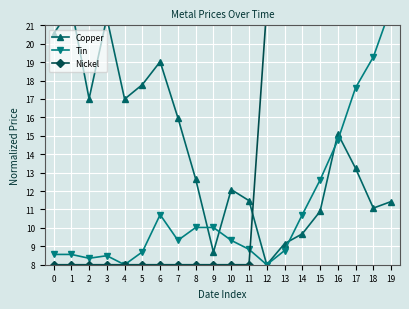

Reading left to right, list all the values displayed in this chart.

Copper: 20.5	22.0	17.0	21.4	17.0	17.8	19.0	16.0	12.7	8.7	12.1	11.5	8.0	9.1	9.7	10.9	15.1	13.2	11.1	11.4
Tin: 8.6	8.6	8.4	8.5	8.0	8.7	10.7	9.3	10.0	10.0	9.3	8.8	8.0	8.8	10.7	12.6	14.8	17.6	19.3	22.0
Nickel: 8.0	8.0	8.0	8.0	8.0	8.0	8.0	8.0	8.0	8.0	8.0	8.0	22.0	22.0	22.0	22.0	22.0	22.0	22.0	22.0